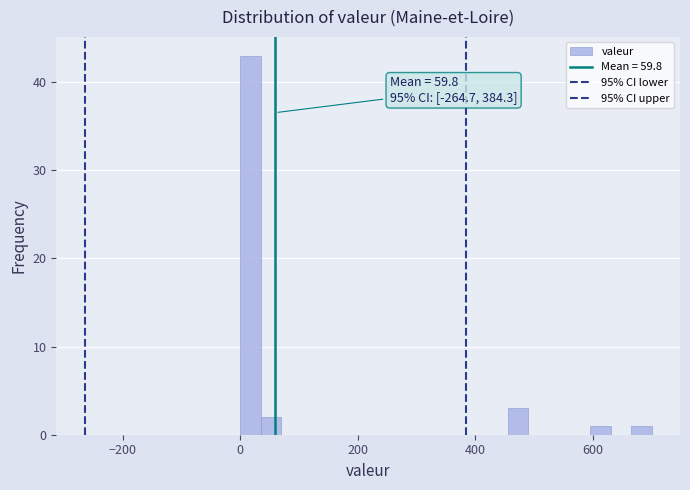

Read against the x-axis, roughly where is the centre of the tallest bar?

20